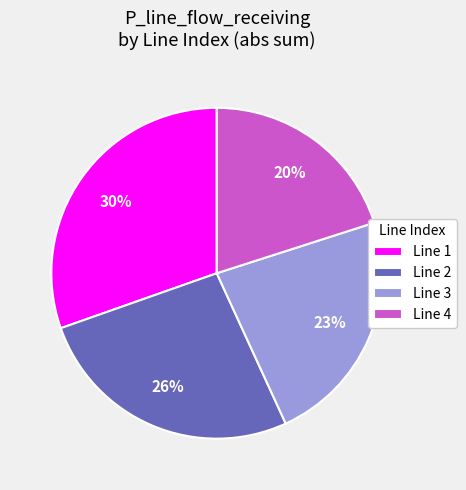

Rank the categories by value from highest to lowest.

Line 1, Line 2, Line 3, Line 4